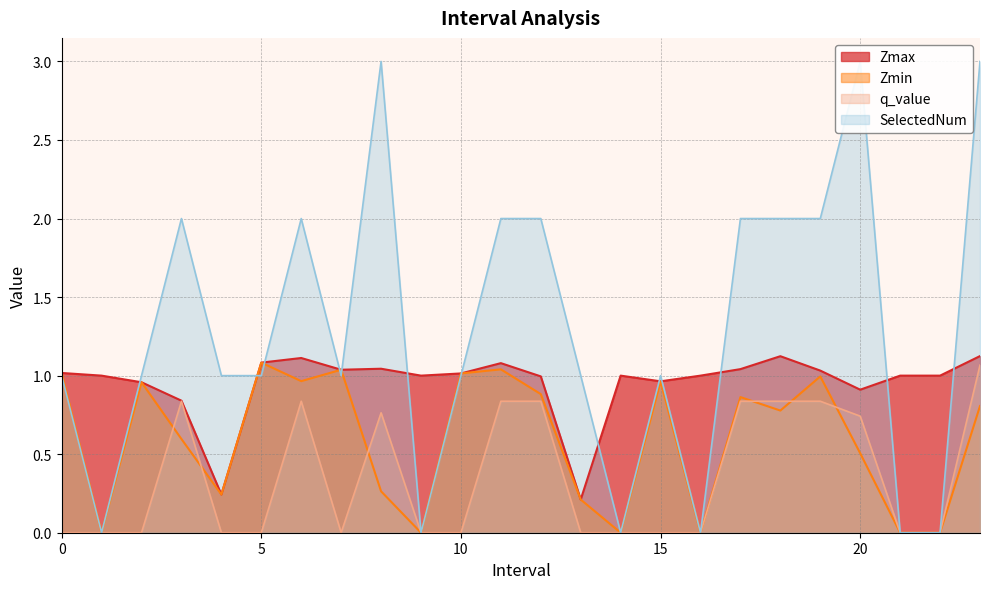

After their last crossing, which series has the higher values: Zmin or q_value?

q_value